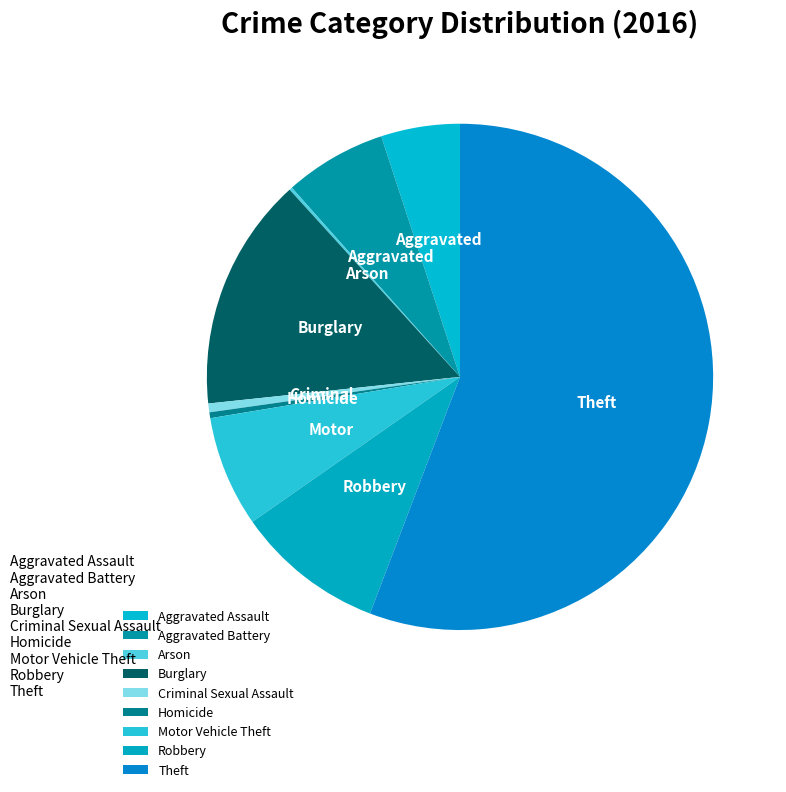

How many segments does this pie chart have?

9